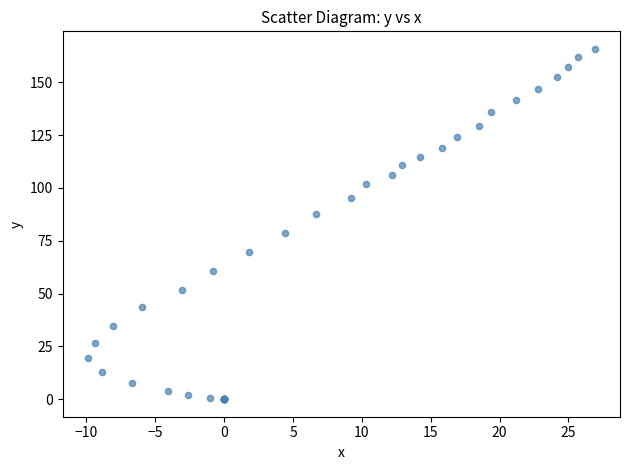

What Y value in the scatter plot is closest to 82?

78.7